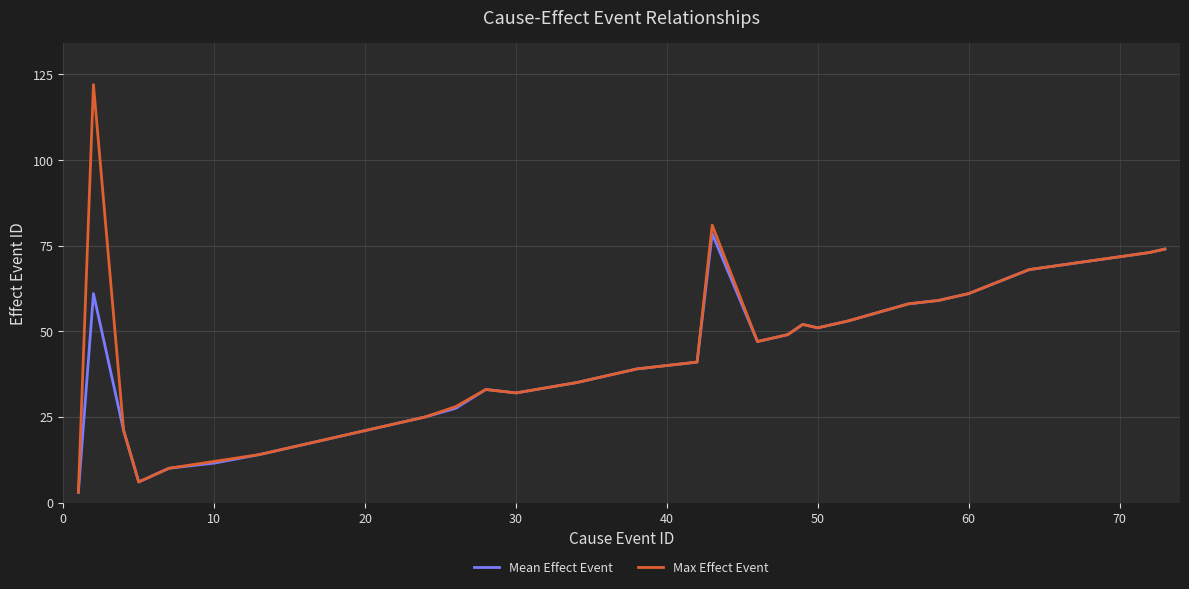

How many lines are shown in the chart?

2